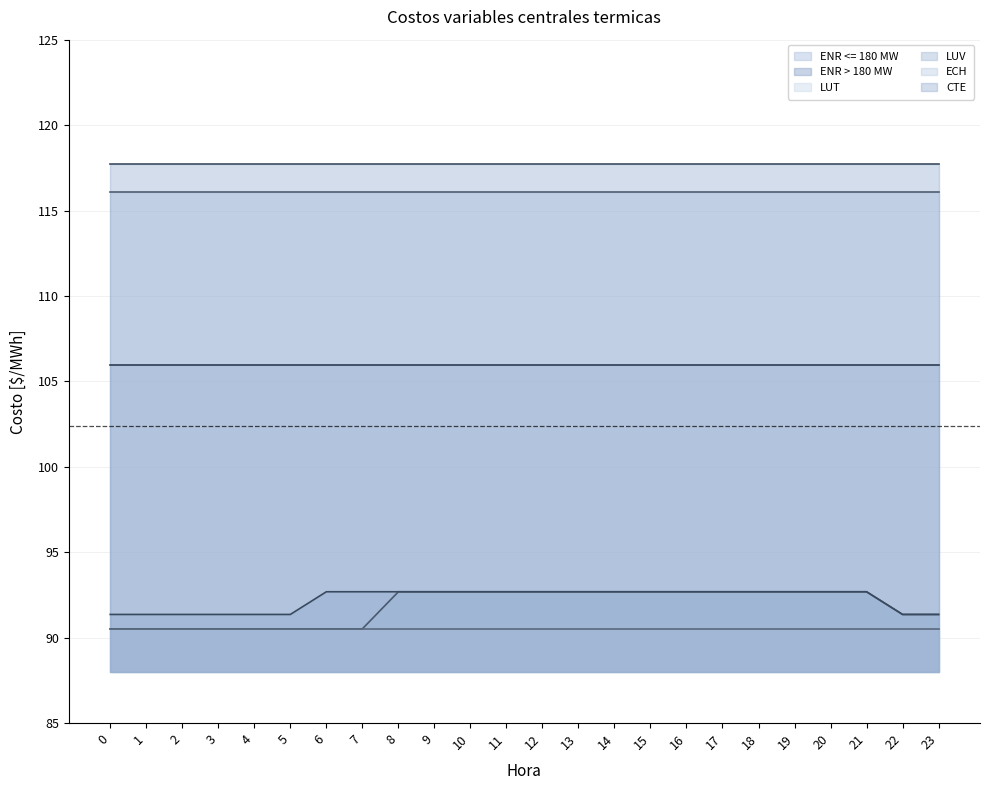

The value of LUT at 20 is 90.5. True or false?

True